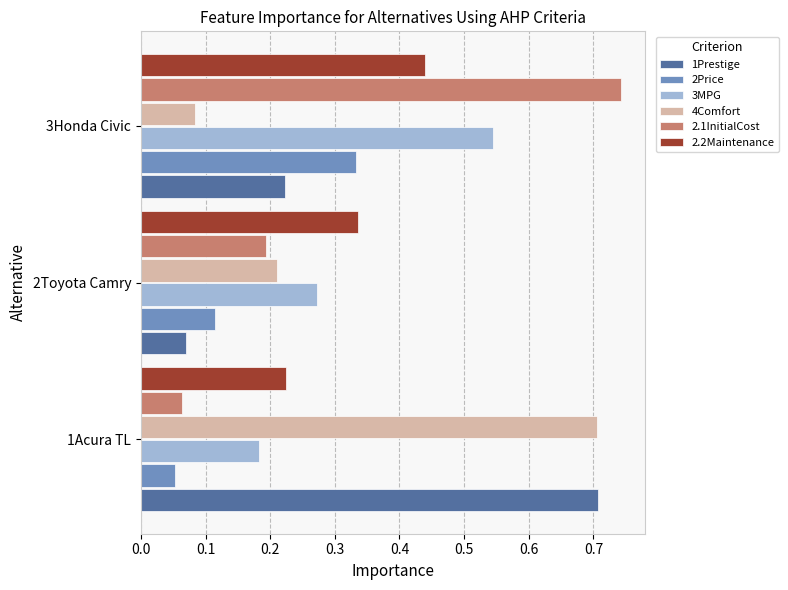

At which category is the sum across all series the highest?

3Honda Civic